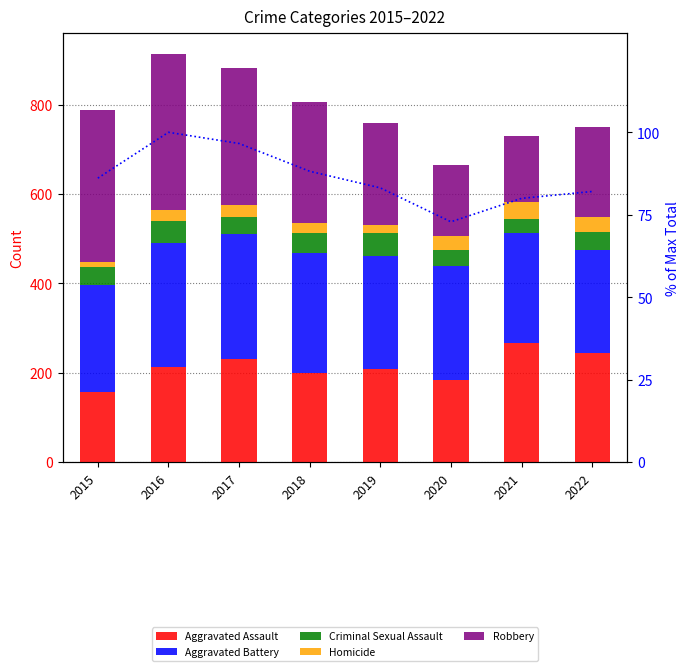

Which series has the largest range (max minus min)?

Robbery